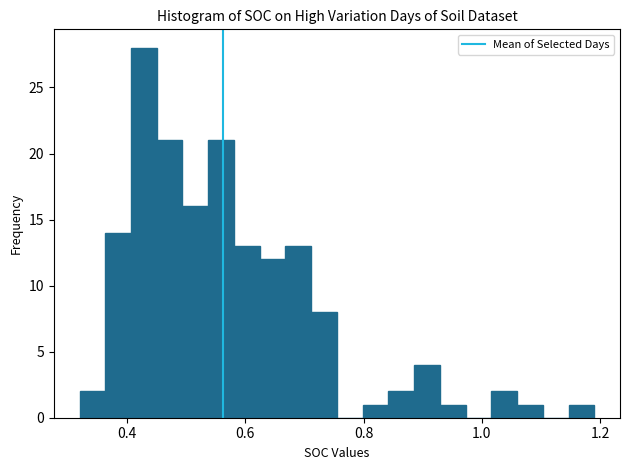

Read against the x-axis, roughly where is the centre of the tallest bar?

0.42